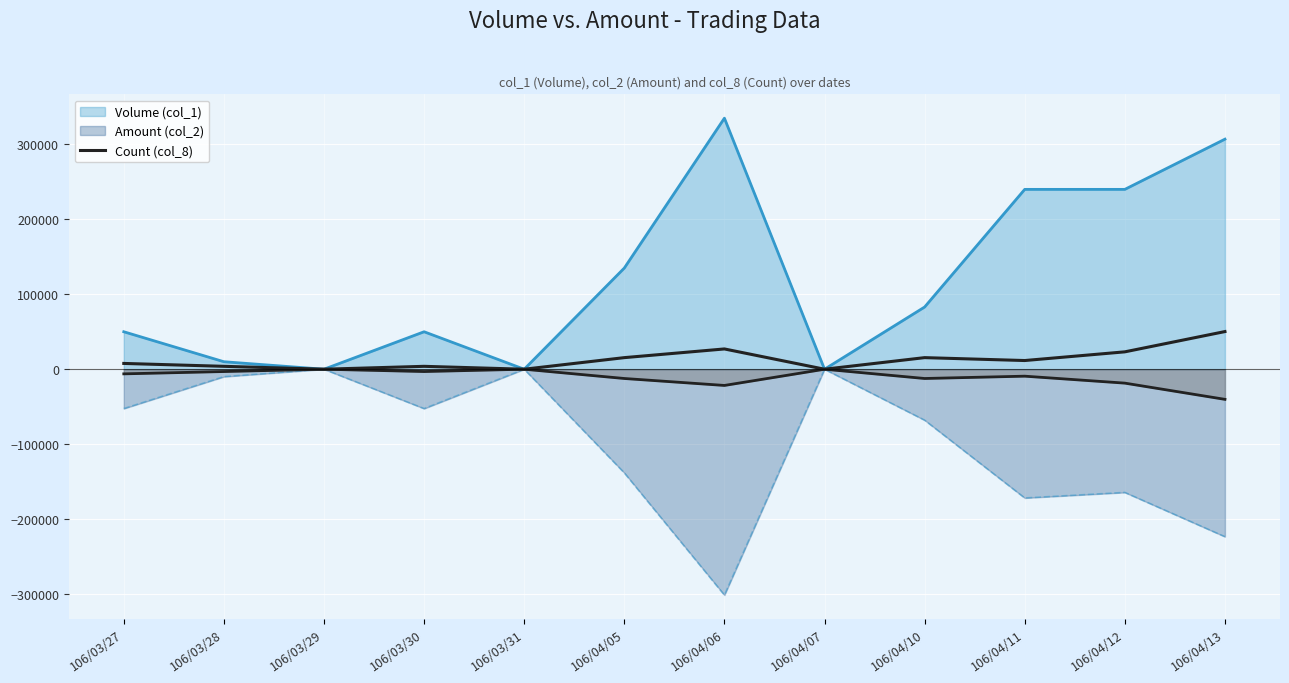

Which label corresponds to the smallest value in the chart?

106/03/29